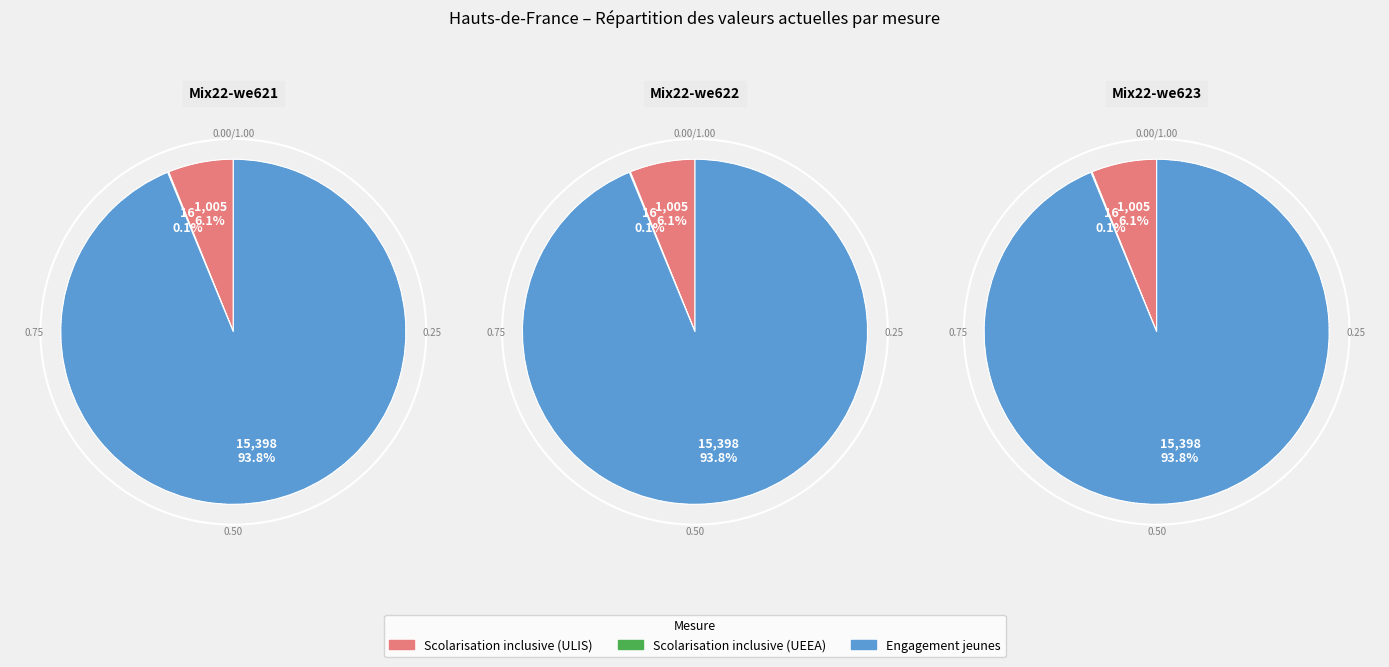

What is the ratio of the value at Offrir une scolarisation inclusive (ULIS) to the value at Offrir une scolarisation inclusive (UEEA)?

62.8